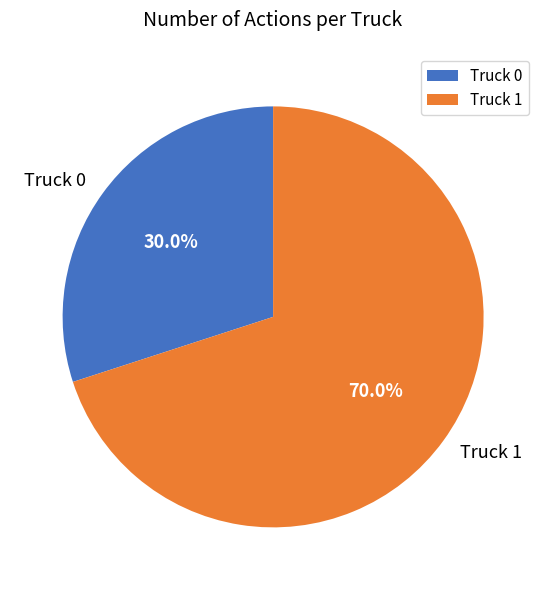

To the nearest percent, what percentage of the pie is Truck 1?

70%